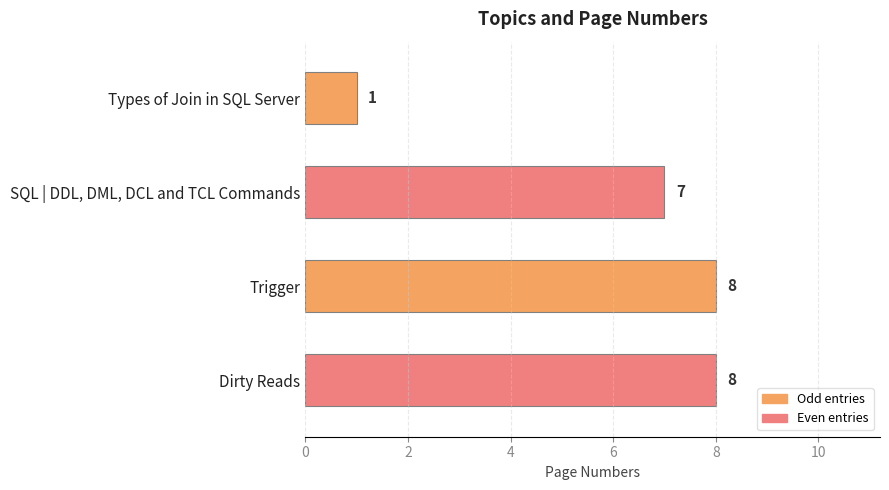

Approximately how many times larger is the value at Dirty Reads compared to Types of Join in SQL Server?

8.0